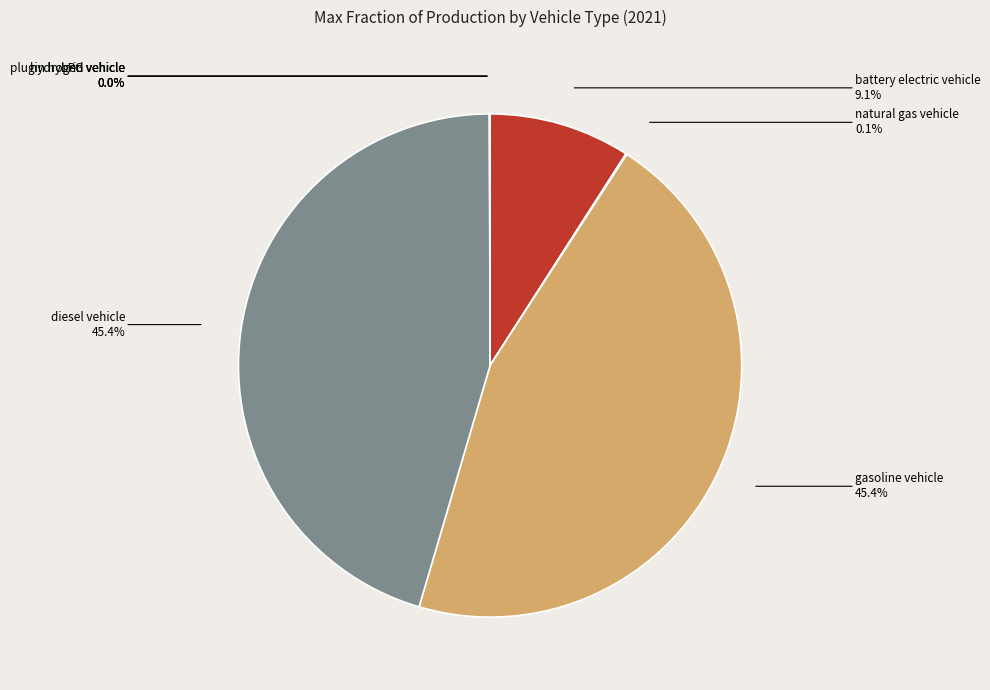

Between battery electric vehicle and diesel vehicle, which is larger?

diesel vehicle